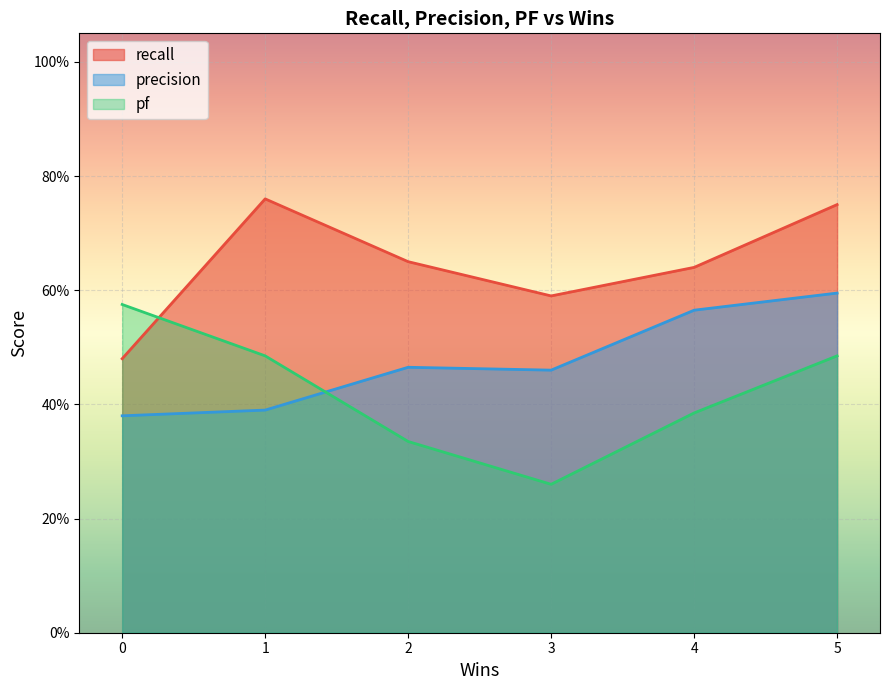

What is the difference between the pf values at 0 and 2?

0.2